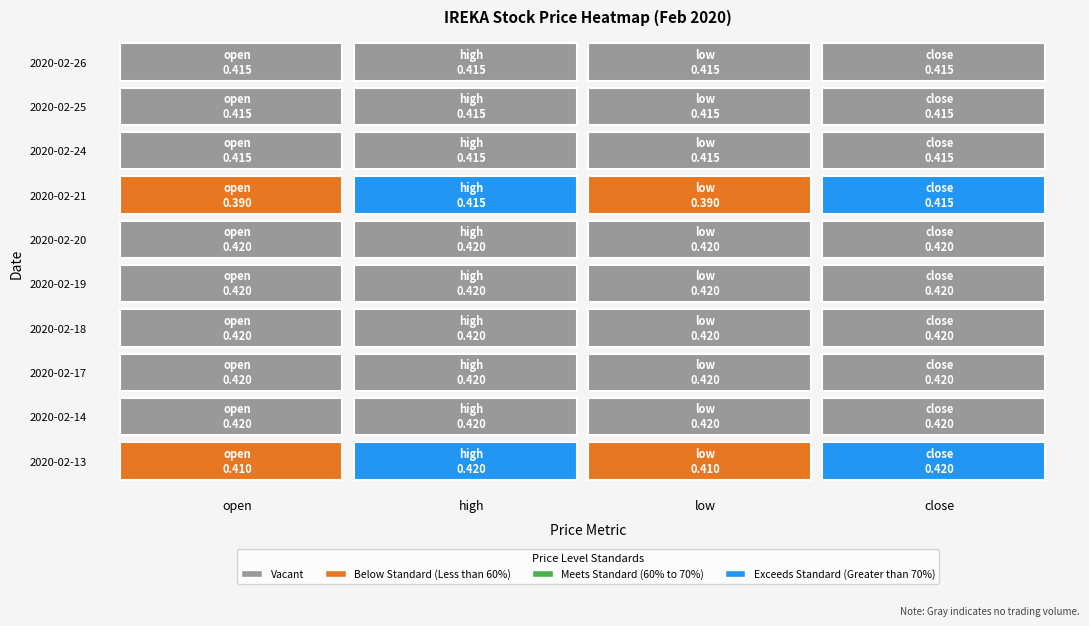

At which label does 2020-02-24 reach its peak?

open